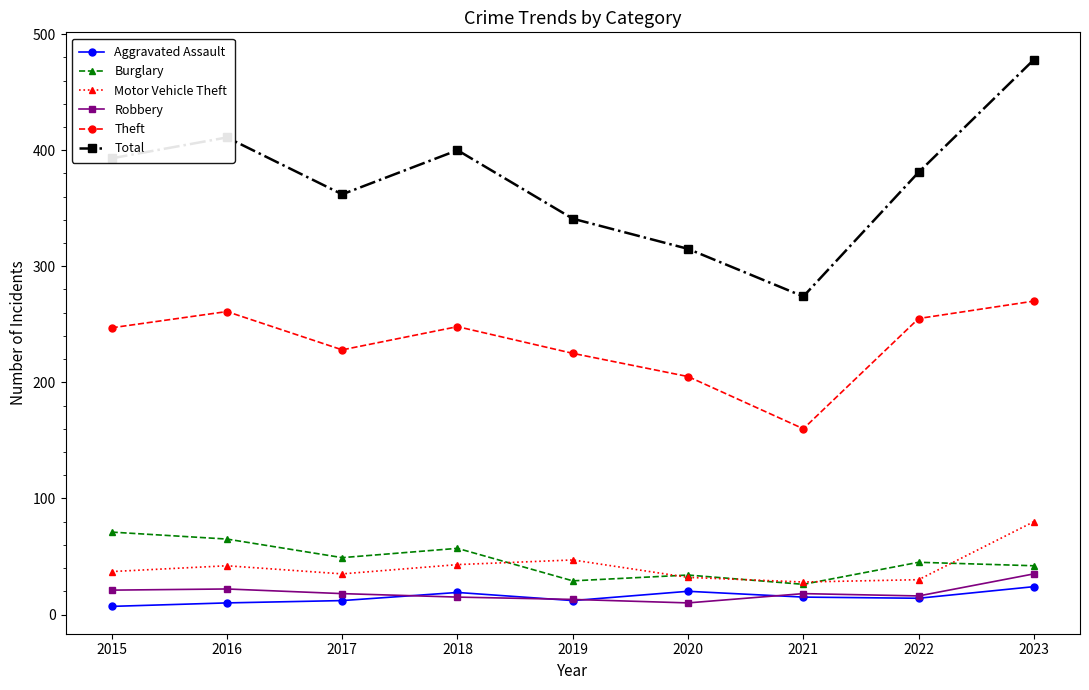

What is the approximate value of Robbery at 2017?

18